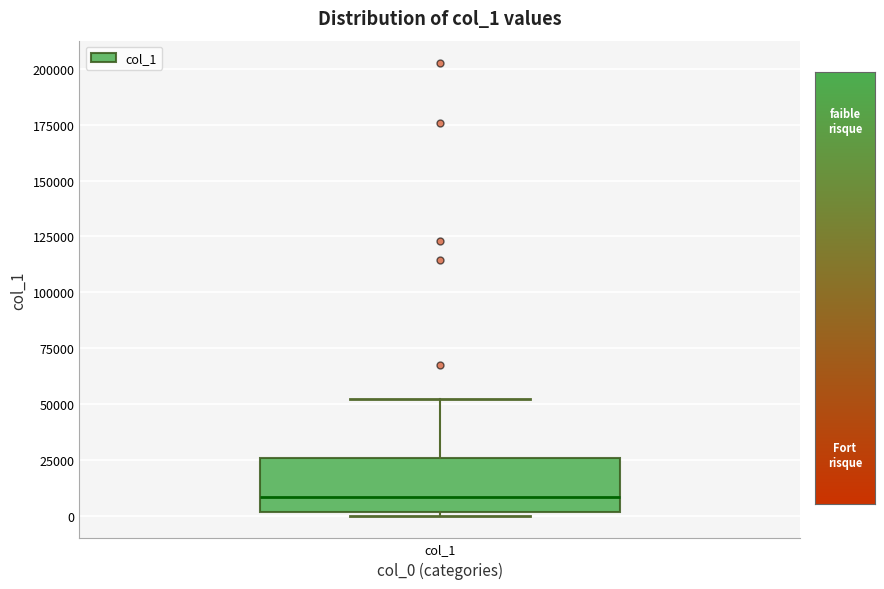

Read this box plot against the y-axis: the position of the median line, the range covered by the box, and the ends of both whiskers. The values are not printed on the chart, so give them approximately, as read against the axis.

median 10000, box 0 to 25000, whiskers 0 (just below the box's lower edge) to 50000